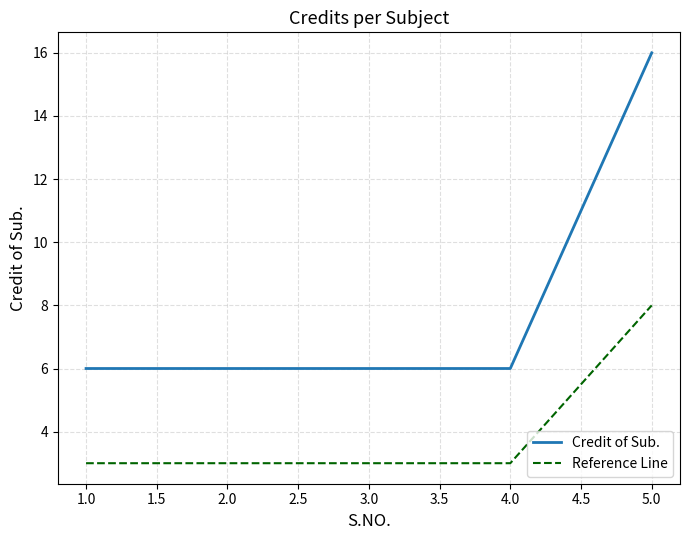

Between 4.0 and 5.0, which series saw the biggest shift?

Credit of Sub.